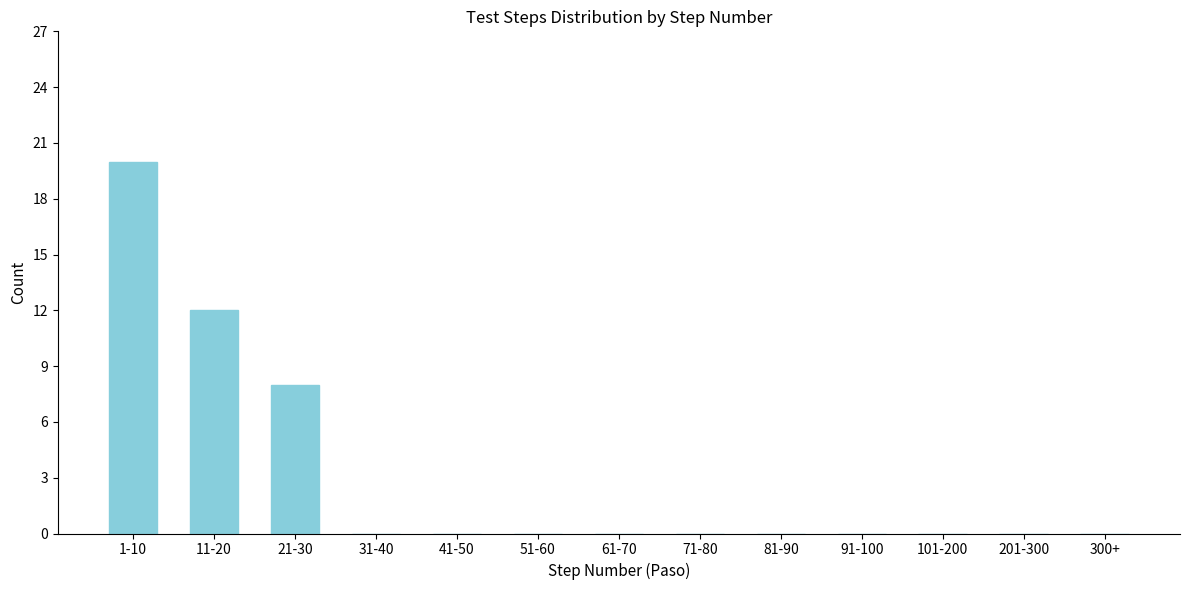

Reading left to right, what are all the values shown in this chart?

1-10=20	11-20=12	21-30=8	31-40=0	41-50=0	51-60=0	61-70=0	71-80=0	81-90=0	91-100=0	101-200=0	201-300=0	300+=0